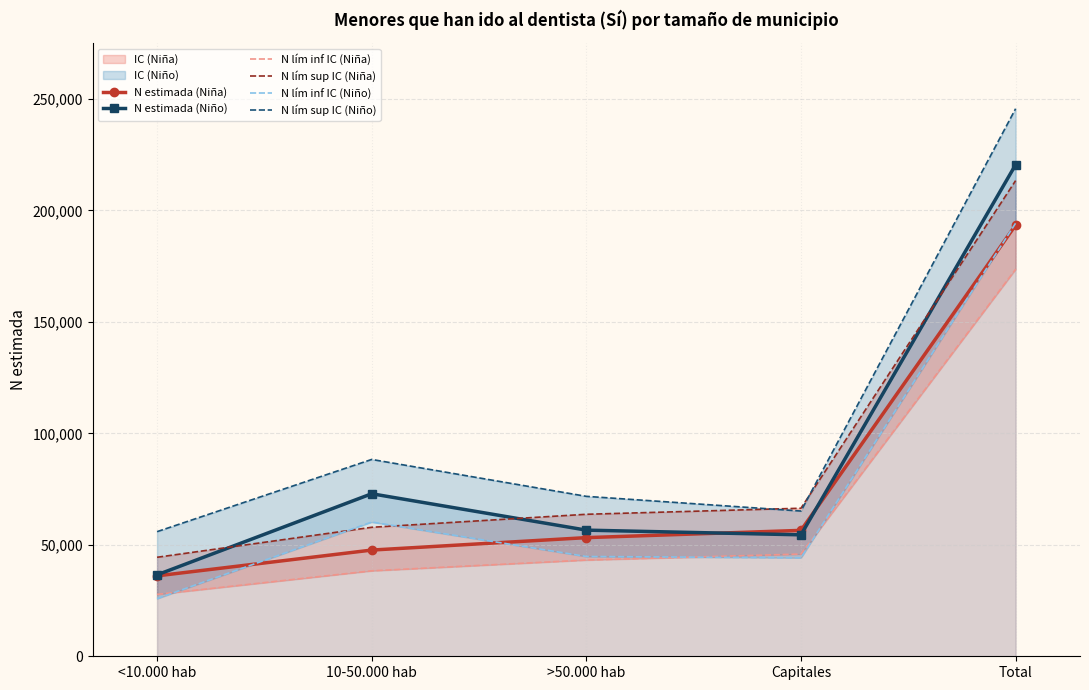

Which series has the largest range (max minus min)?

N lím sup IC (Niño)